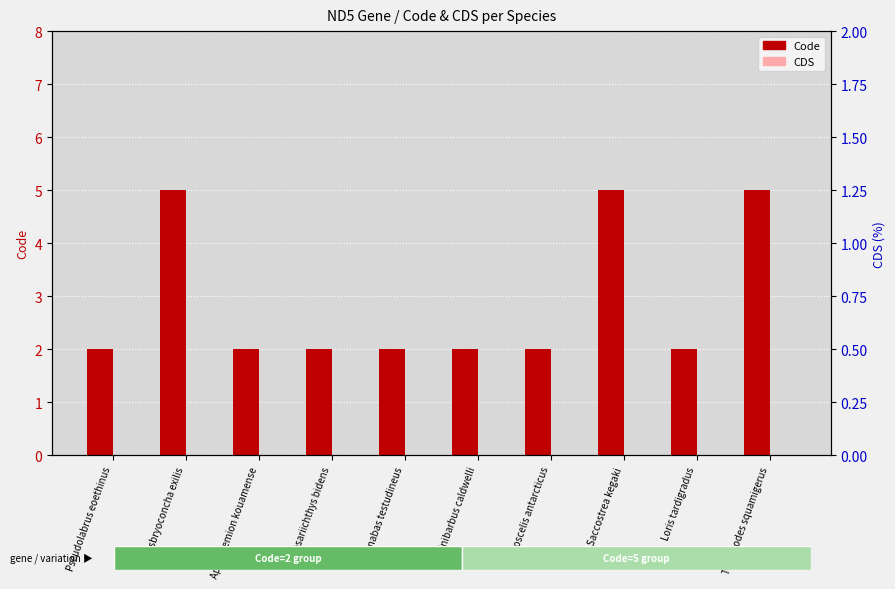

Reading left to right, list all the values displayed in this chart.

Code: 2	5	2	2	2	2	2	5	2	5
CDS: 0	0	0	0	0	0	0	0	0	0